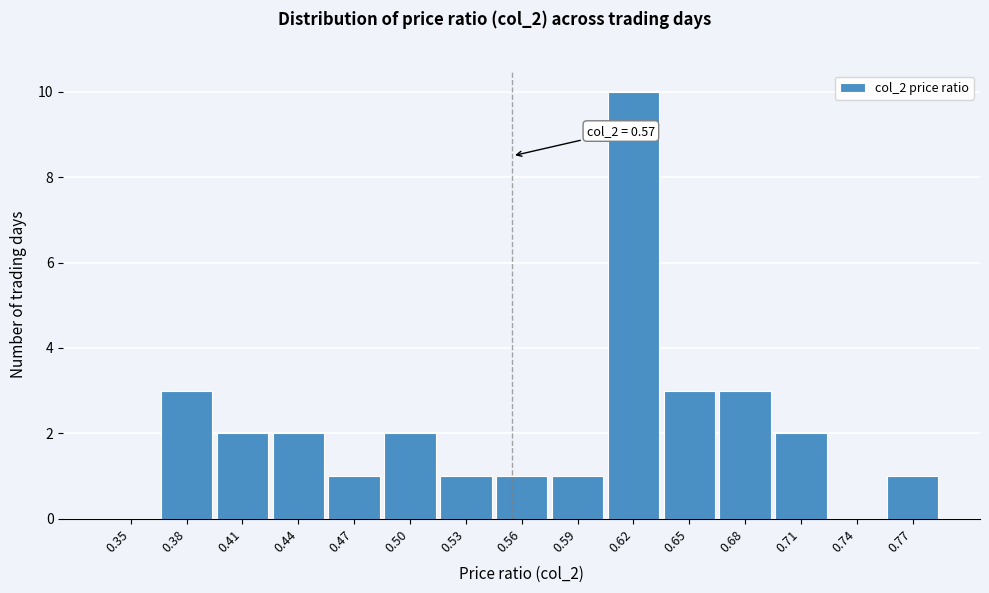

Reading left to right, list all the values displayed in this chart.

0.35=0	0.38=3	0.41=2	0.44=2	0.47=1	0.50=2	0.53=1	0.56=1	0.59=1	0.62=10	0.65=3	0.68=3	0.71=2	0.74=0	0.77=1